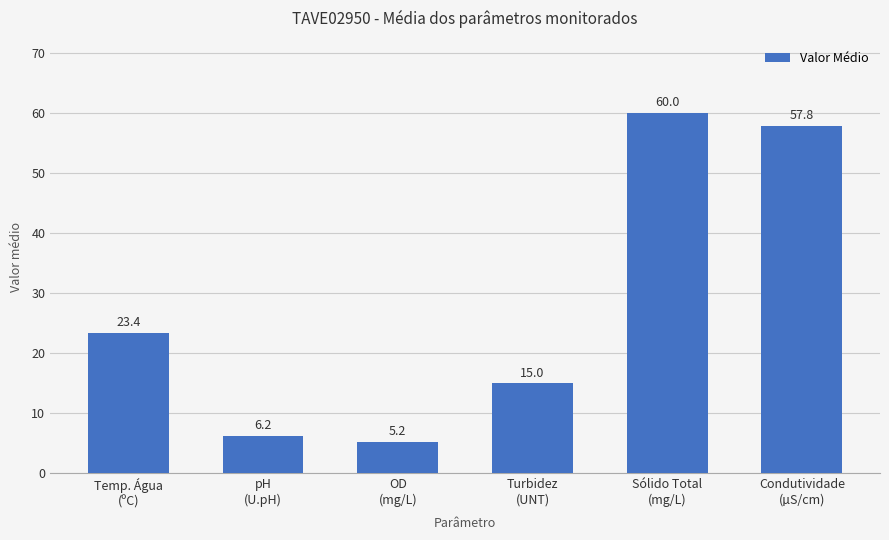

What is the difference between the values at Sólido Total
(mg/L) and Condutividade
(µS/cm)?

2.2